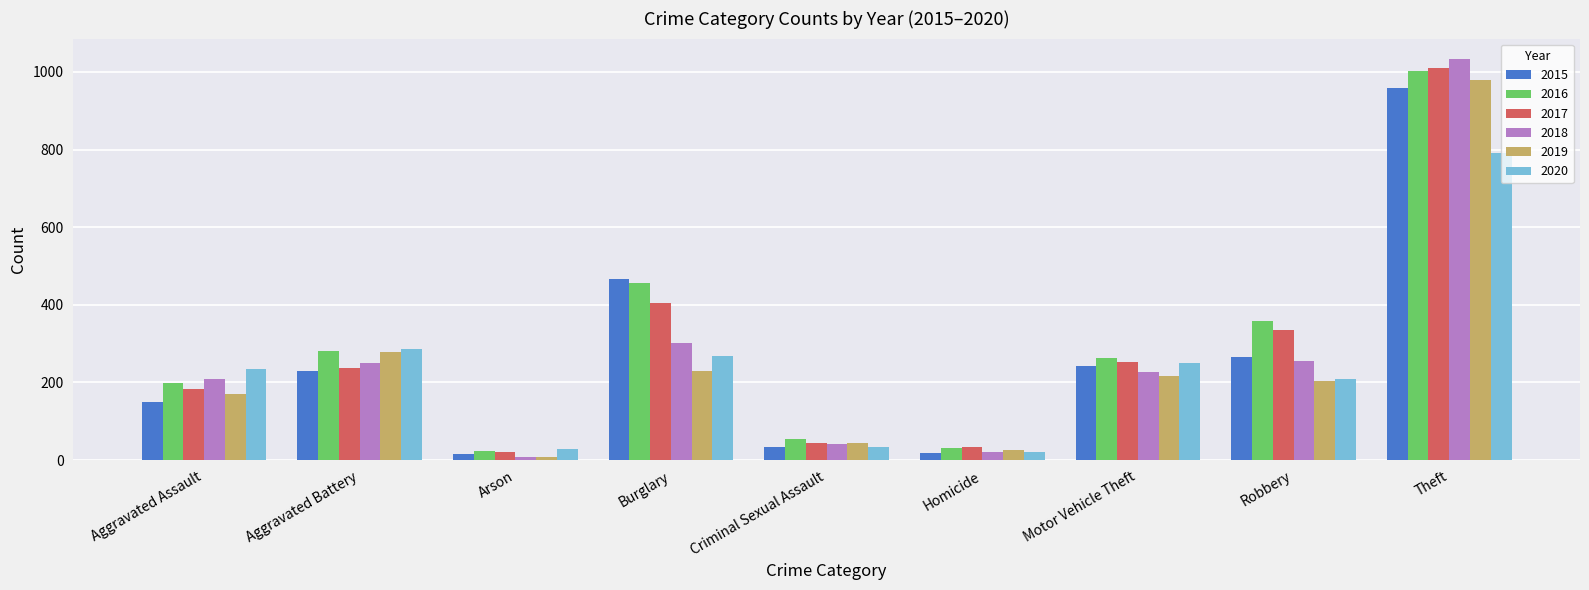

What position from the right is Arson?

7